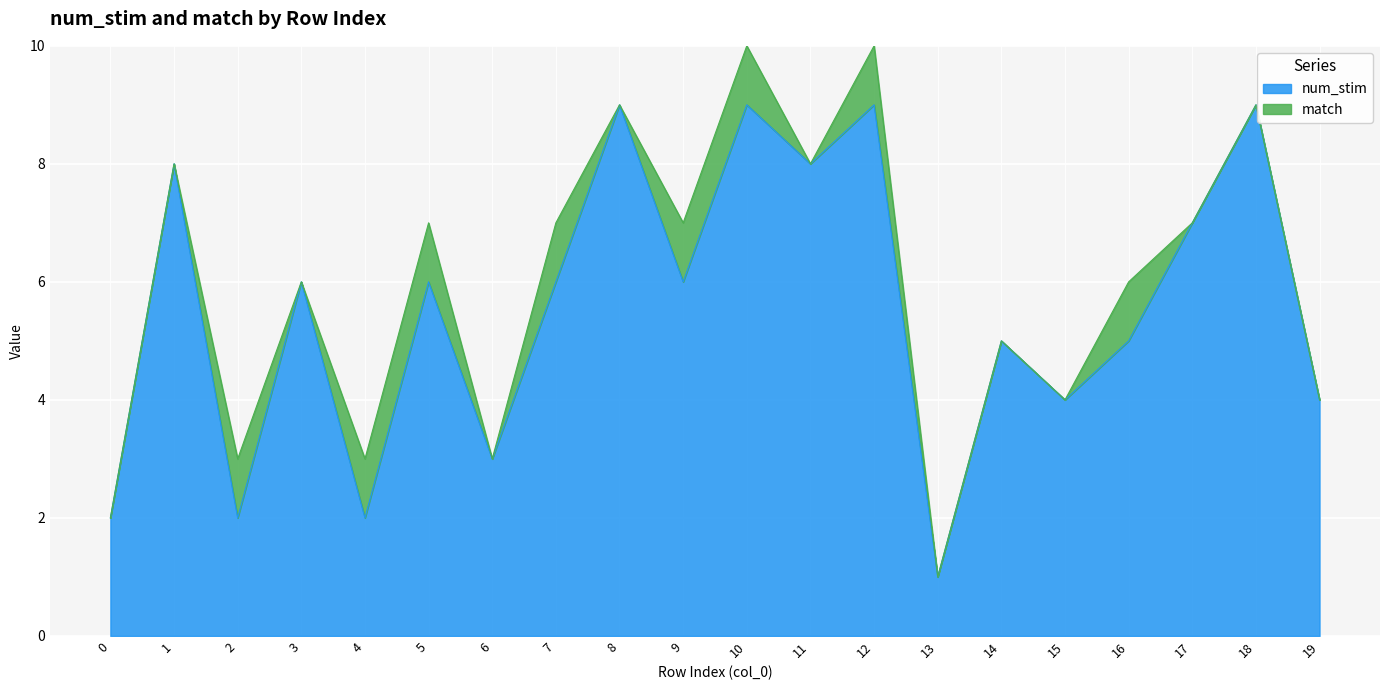

What is the sum of all values?

111